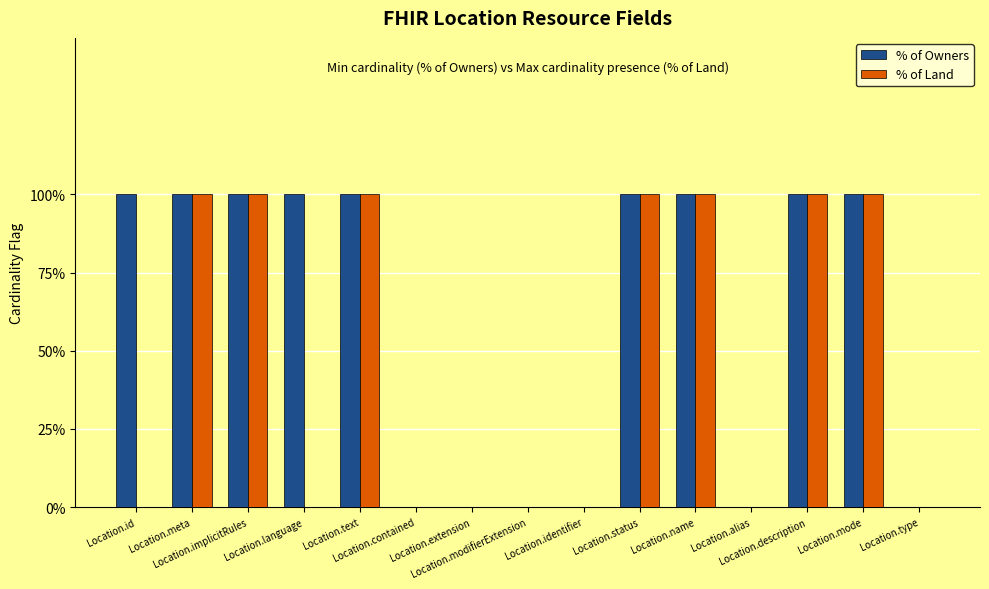

True or false: % of Land has a value of 1 at Location.status.

True